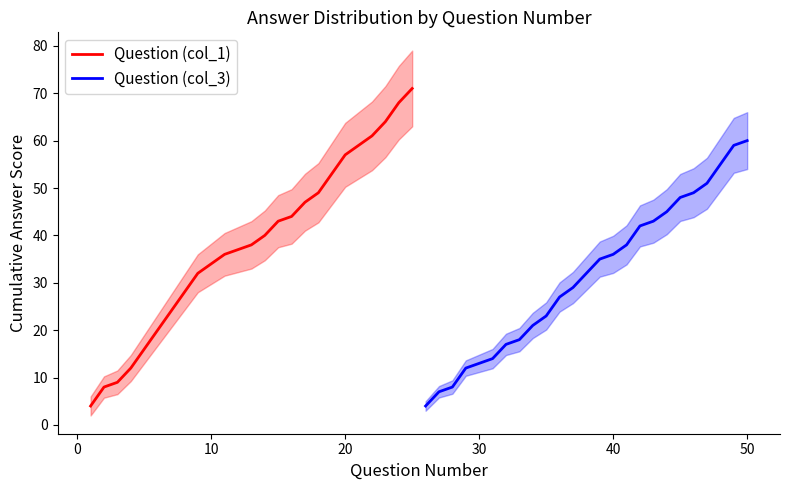

The value of Question (col_3) at 40 is 36. True or false?

True